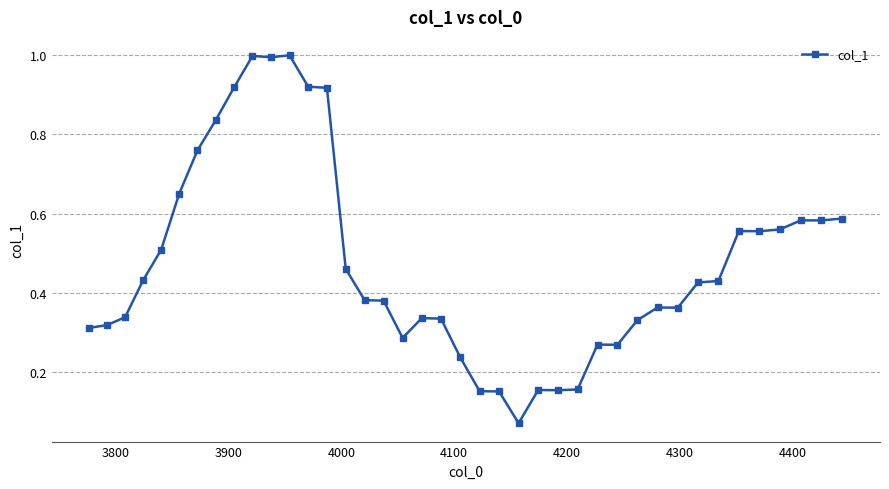

True or false: there are more than 2 points higher than both neighbors.

True